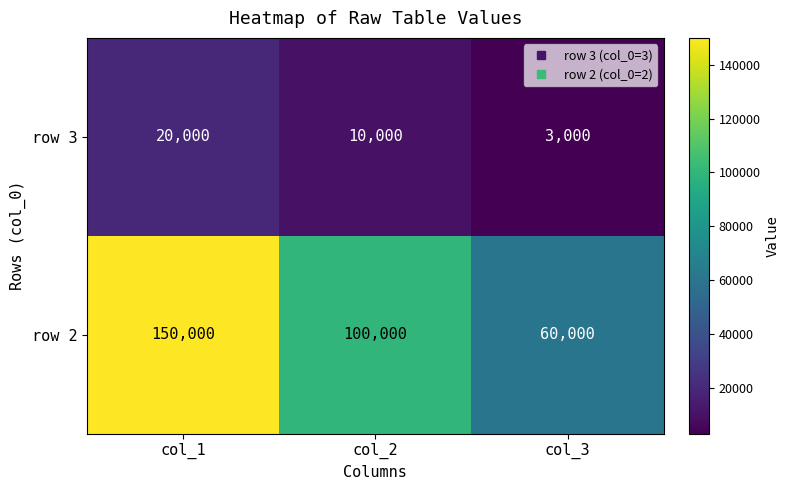

At which category does the chart reach its minimum across all series?

col_3